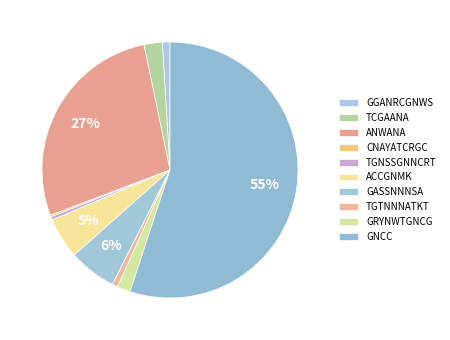

Approximately how many times larger is the value at ACCGNMK compared to TGNSSGNNCRT?

12.7